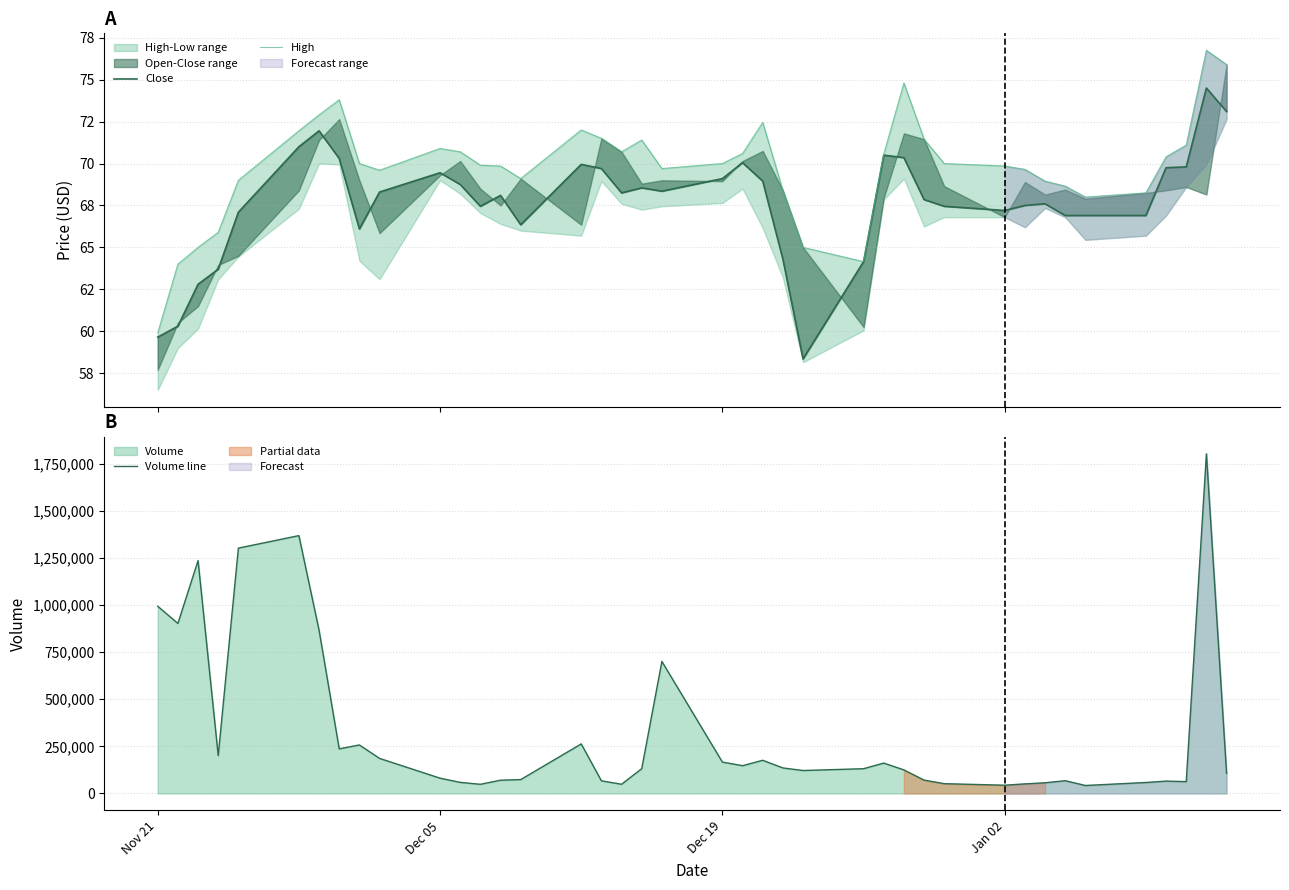

What is the sum of all Close values?

2707.3